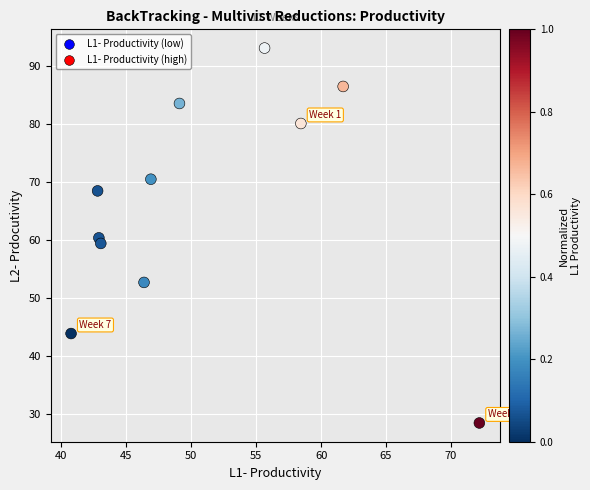

What is the average Y value?

66.1